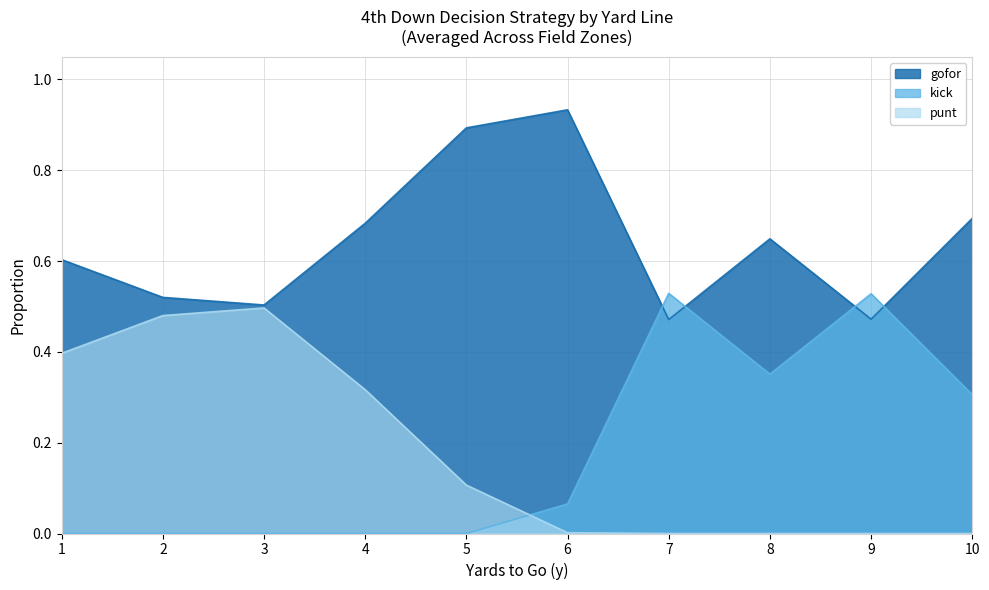

True or false: kick has more than 1 interior local peaks.

True